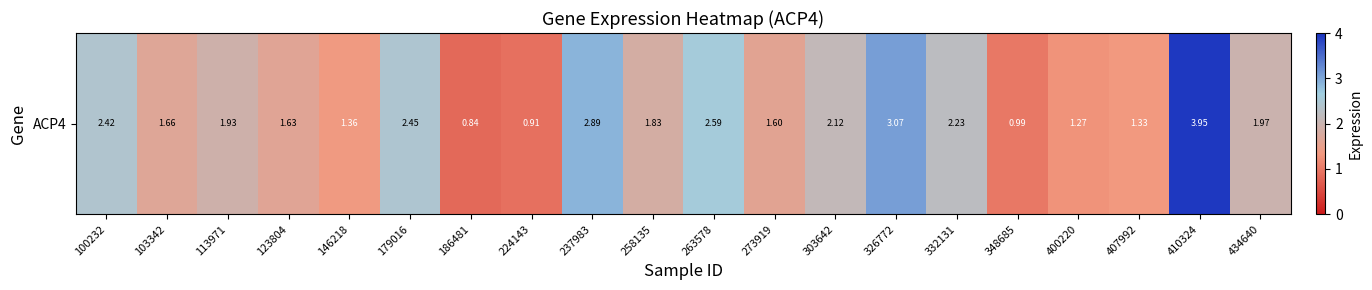

Approximately how many times larger is the value at 303642 compared to 100232?

0.9